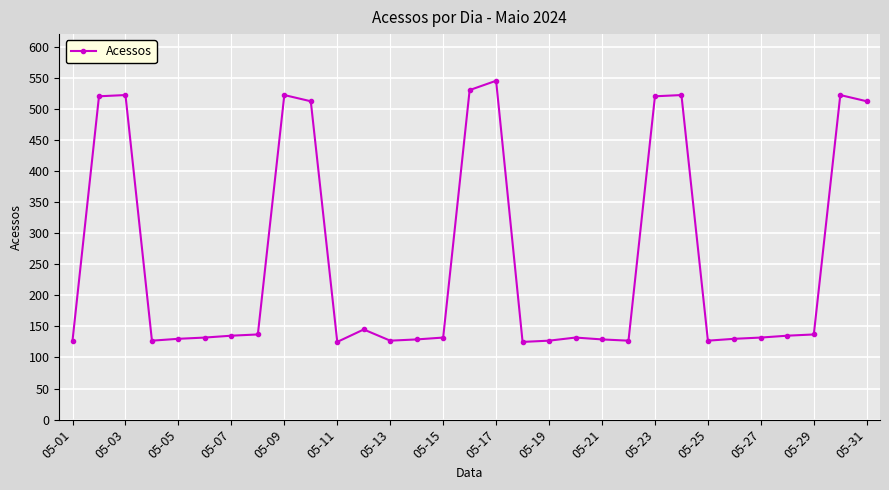

What is the sum of all values?

7974